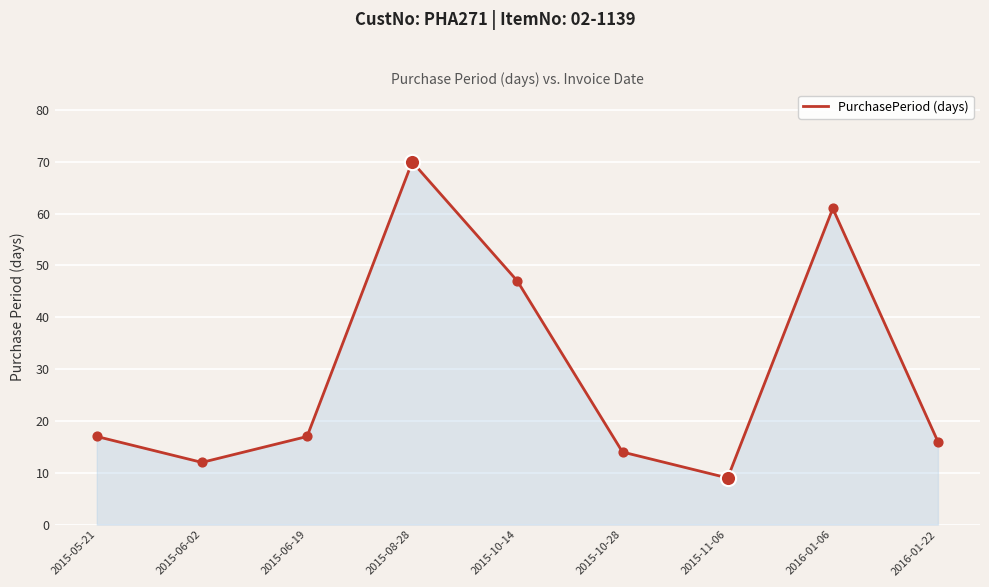

Which has a higher value, 2015-10-14 or 2015-06-02?

2015-10-14